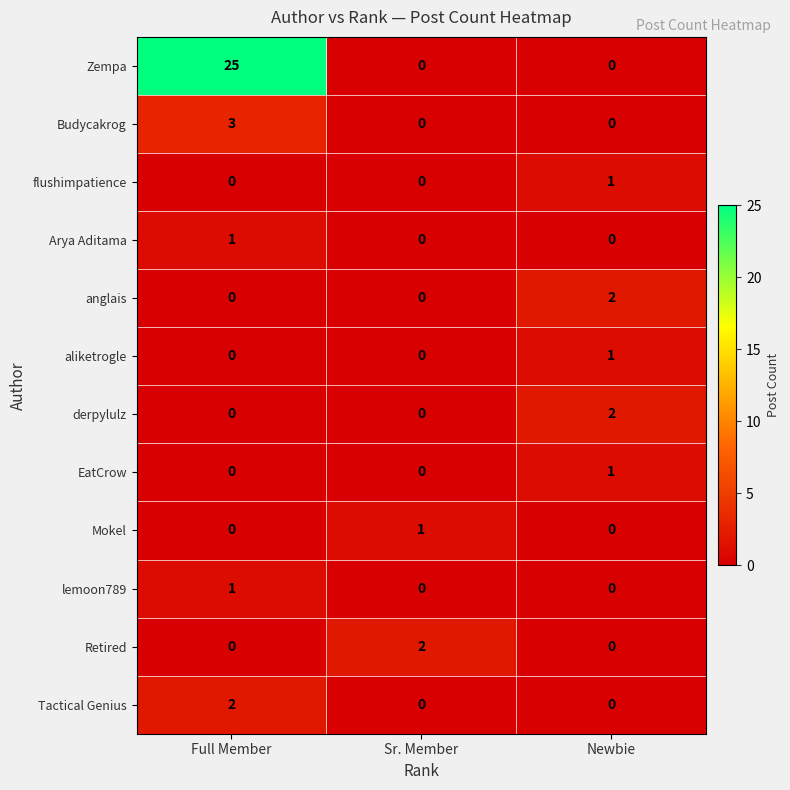

How many EatCrow values are between 0 and 1?

3